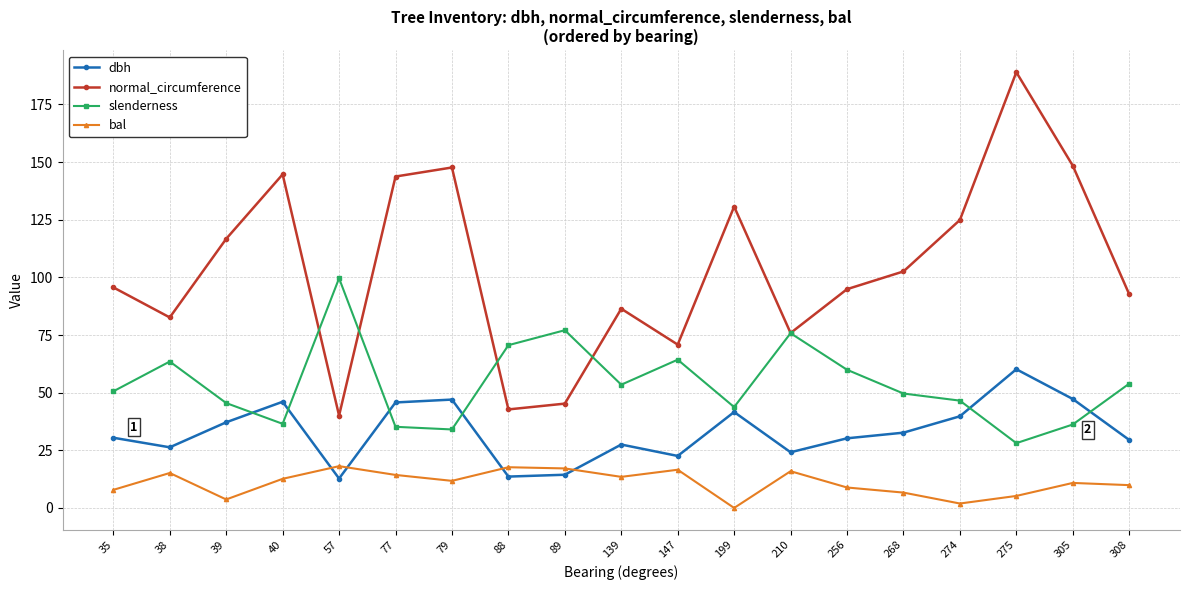

Where is the first local maximum for slenderness?

38